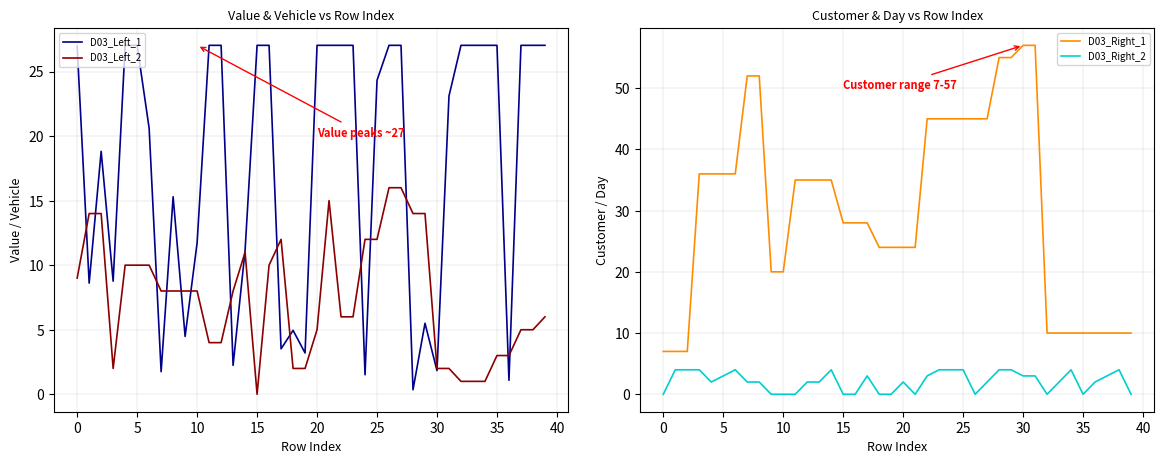

Reading left to right, list all the values displayed in this chart.

D03_Left_1: 27.0	8.6	18.8	8.8	27.0	27.0	20.6	1.8	15.3	4.5	11.7	27.0	27.0	2.2	11.2	27.0	27.0	3.5	5.0	3.2	27.0	27.0	27.0	27.0	1.5	24.3	27.0	27.0	0.3	5.5	1.8	23.1	27.0	27.0	27.0	27.0	1.1	27.0	27.0	27.0
D03_Left_2: 9.0	14.0	14.0	2.0	10.0	10.0	10.0	8.0	8.0	8.0	8.0	4.0	4.0	8.0	11.0	0.0	10.0	12.0	2.0	2.0	5.0	15.0	6.0	6.0	12.0	12.0	16.0	16.0	14.0	14.0	2.0	2.0	1.0	1.0	1.0	3.0	3.0	5.0	5.0	6.0
D03_Right_1: 7.0	7.0	7.0	36.0	36.0	36.0	36.0	52.0	52.0	20.0	20.0	35.0	35.0	35.0	35.0	28.0	28.0	28.0	24.0	24.0	24.0	24.0	45.0	45.0	45.0	45.0	45.0	45.0	55.0	55.0	57.0	57.0	10.0	10.0	10.0	10.0	10.0	10.0	10.0	10.0
D03_Right_2: 0.0	4.0	4.0	4.0	2.0	3.0	4.0	2.0	2.0	0.0	0.0	0.0	2.0	2.0	4.0	0.0	0.0	3.0	0.0	0.0	2.0	0.0	3.0	4.0	4.0	4.0	0.0	2.0	4.0	4.0	3.0	3.0	0.0	2.0	4.0	0.0	2.0	3.0	4.0	0.0